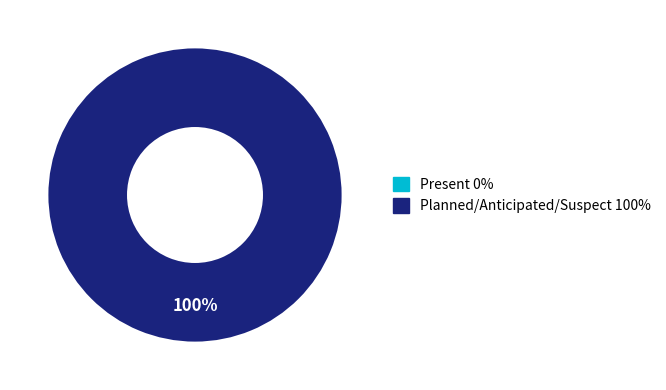

What portion of the pie excludes Present?

100.0%